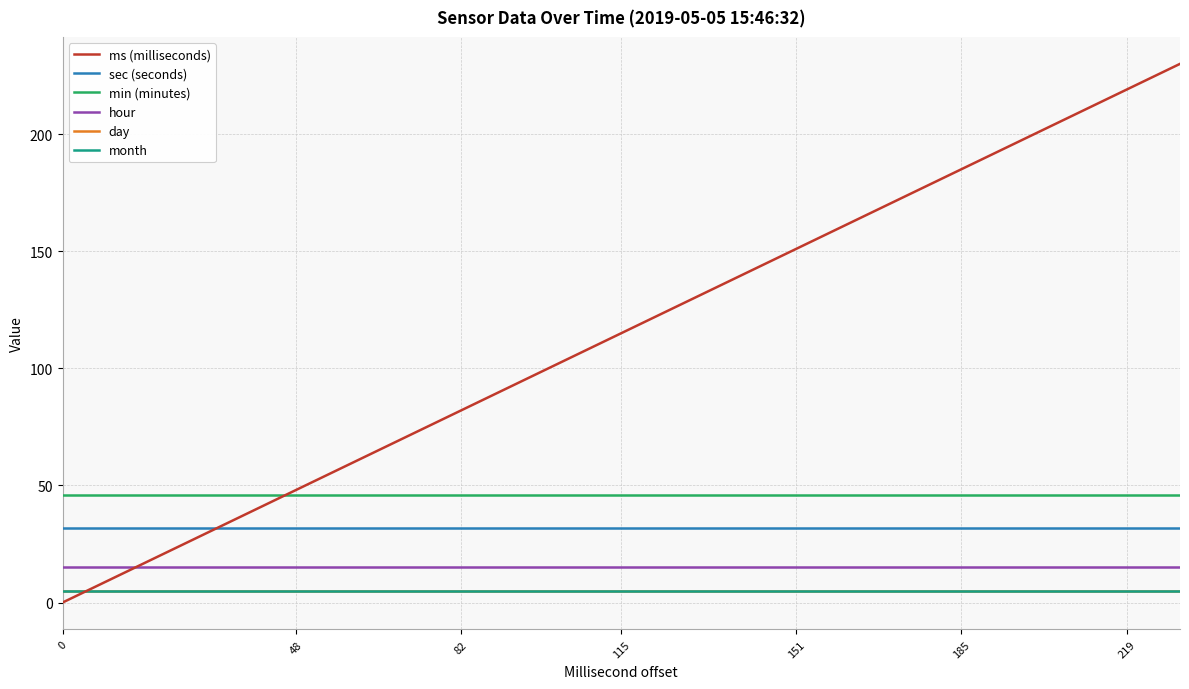

Is this an area chart (filled region under the line)?

No